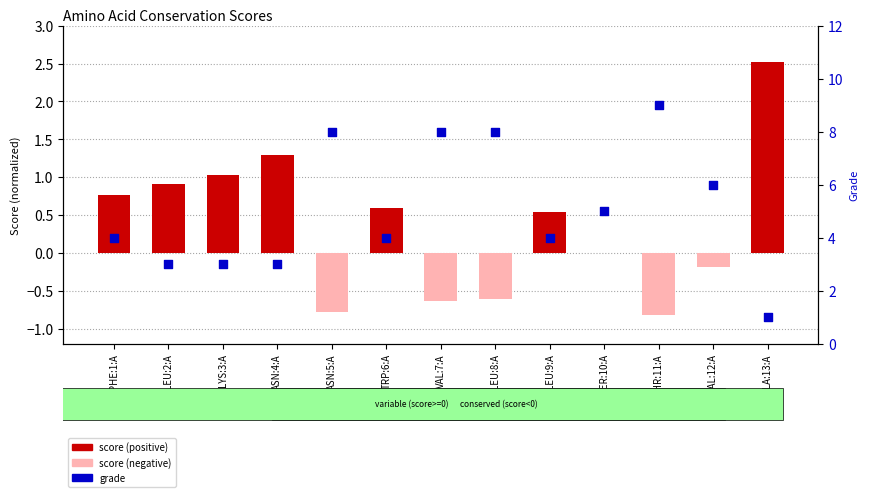

Which series has the largest Y range (max minus min)?

grade